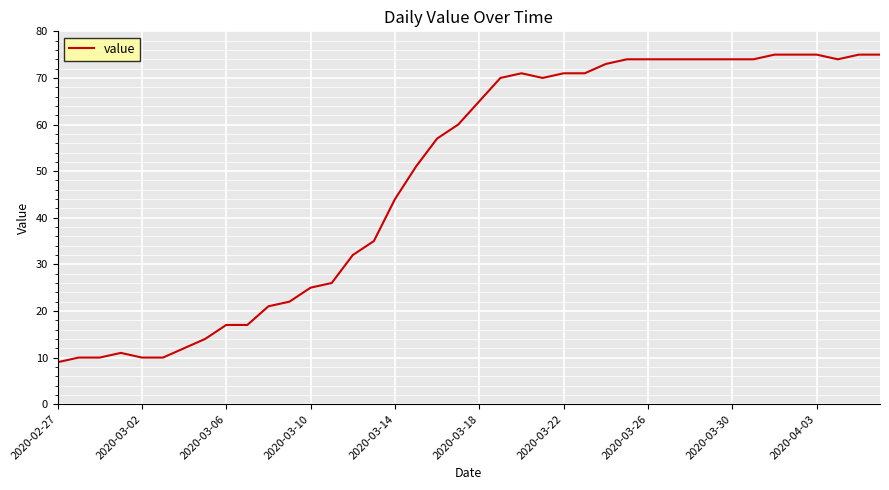

What is the maximum value shown in the chart?

75